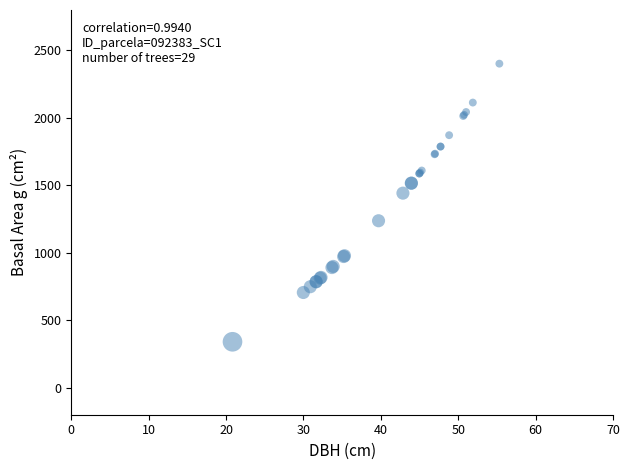

What Y value in the scatter plot is closest to 1371?

1442.4